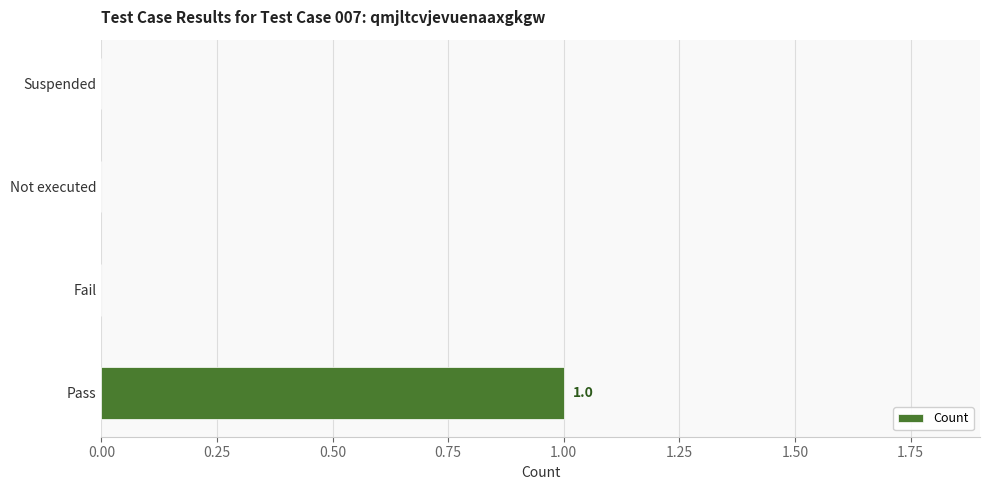

Is it true that the value at Fail is 1?

False